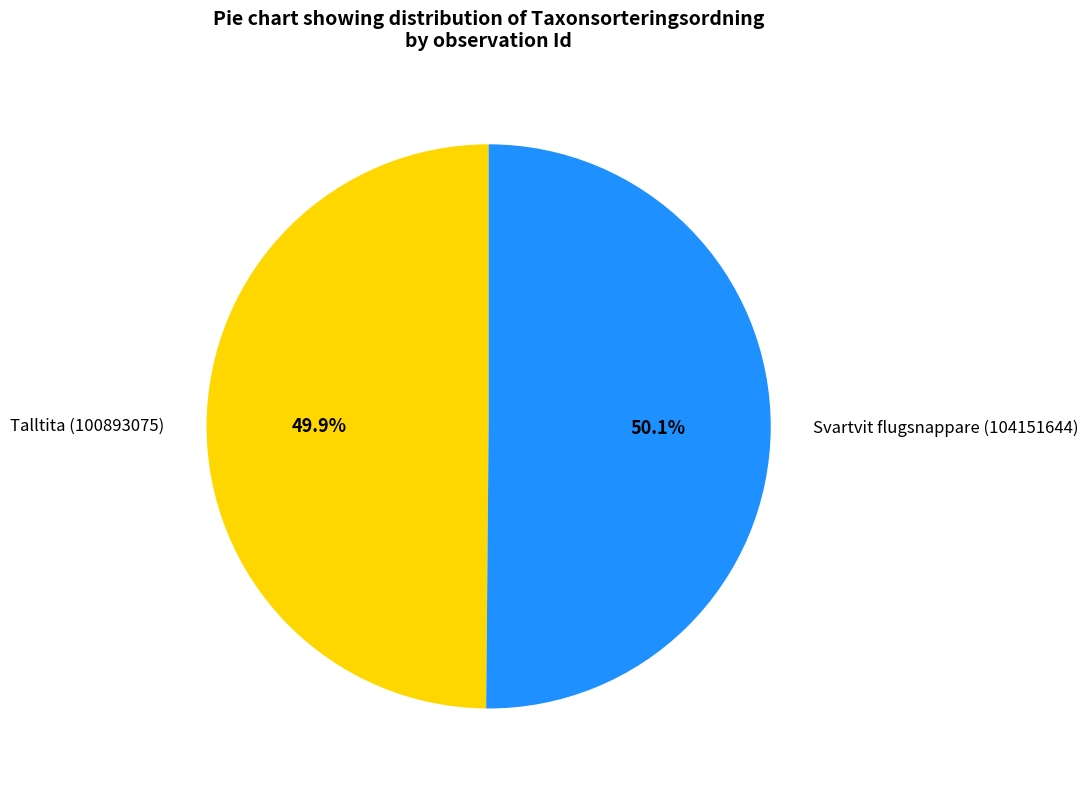

The Svartvit flugsnappare (104151644) slice represents 50% of the pie. True or false?

True